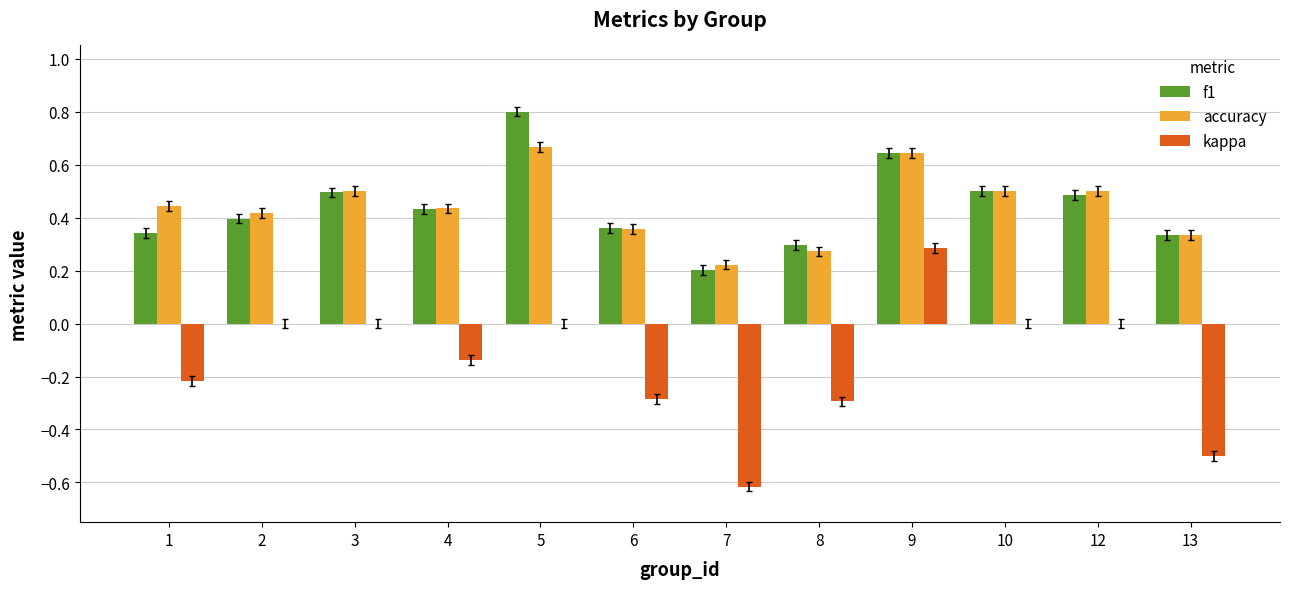

How many series are shown in this chart?

3